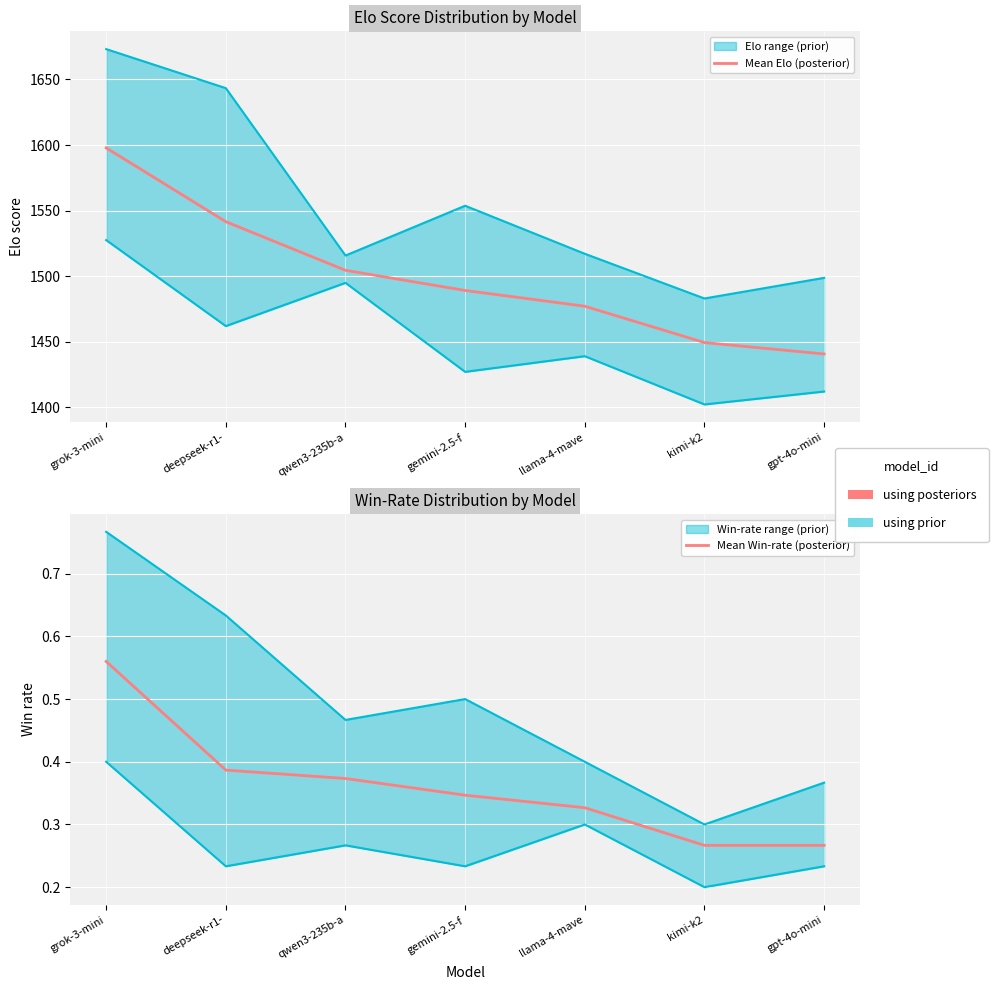

What is the label of the 2nd point from the left?

deepseek-r1-